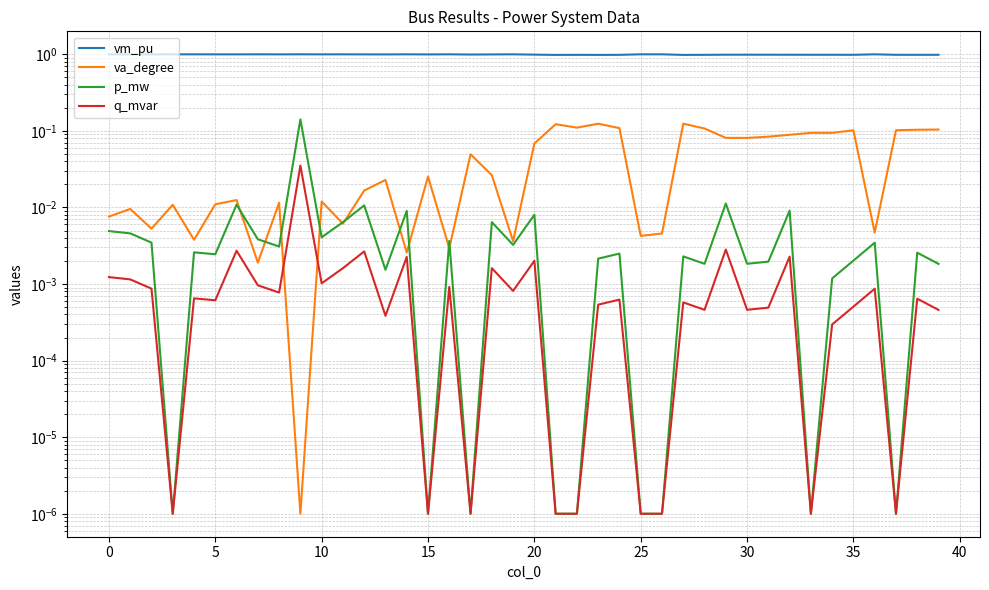

True or false: q_mvar has a value of 0.0 at 30.

True